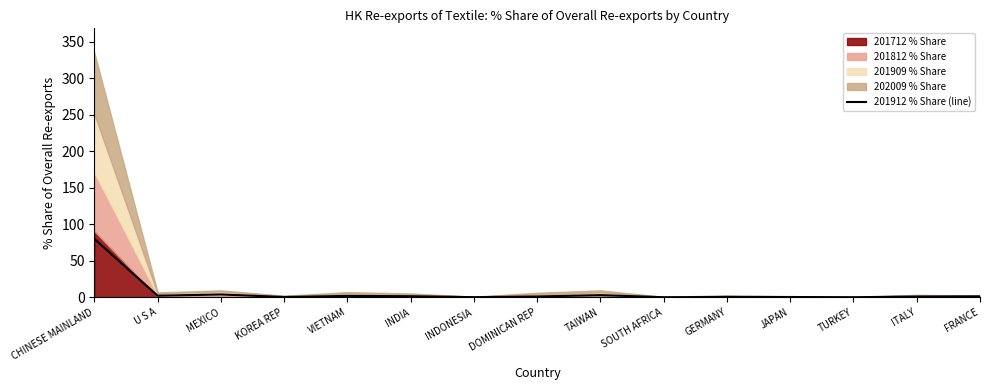

Rank the categories by value from highest to lowest.

CHINESE MAINLAND, MEXICO, TAIWAN, U S A, VIETNAM, INDIA, FRANCE, DOMINICAN REP, ITALY, GERMANY, JAPAN, KOREA REP, INDONESIA, SOUTH AFRICA, TURKEY